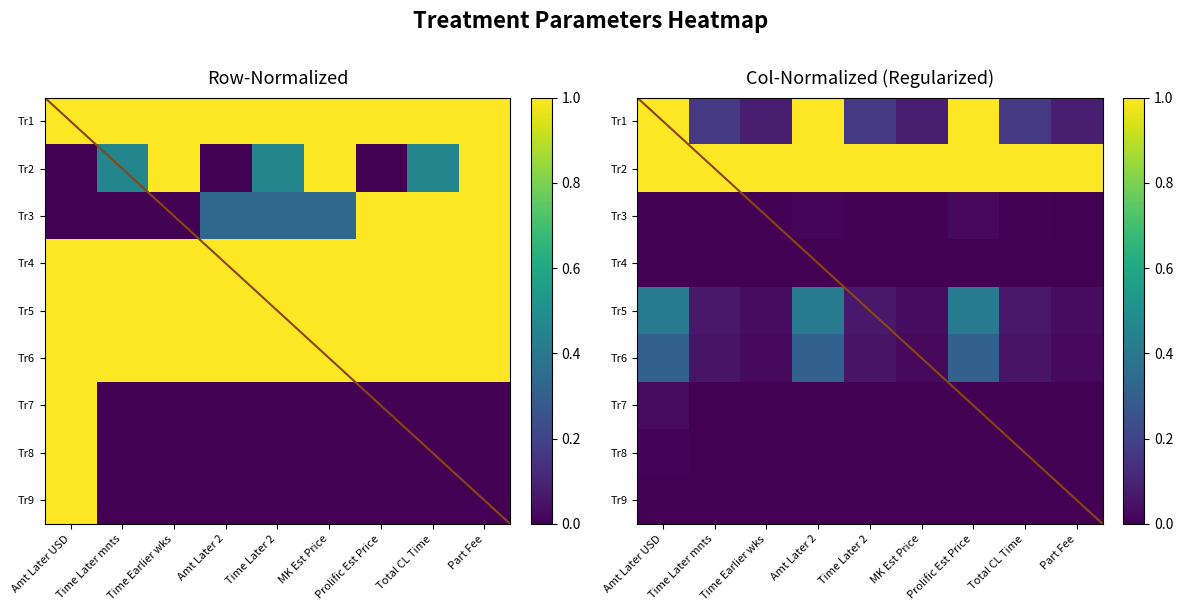

What is the difference between the highest and lowest values at Total CL Time?

1.0